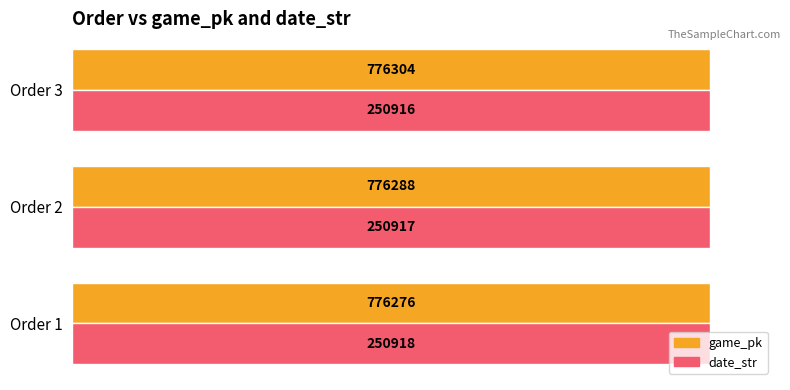

What are all the series names shown in the legend?

game_pk, date_str